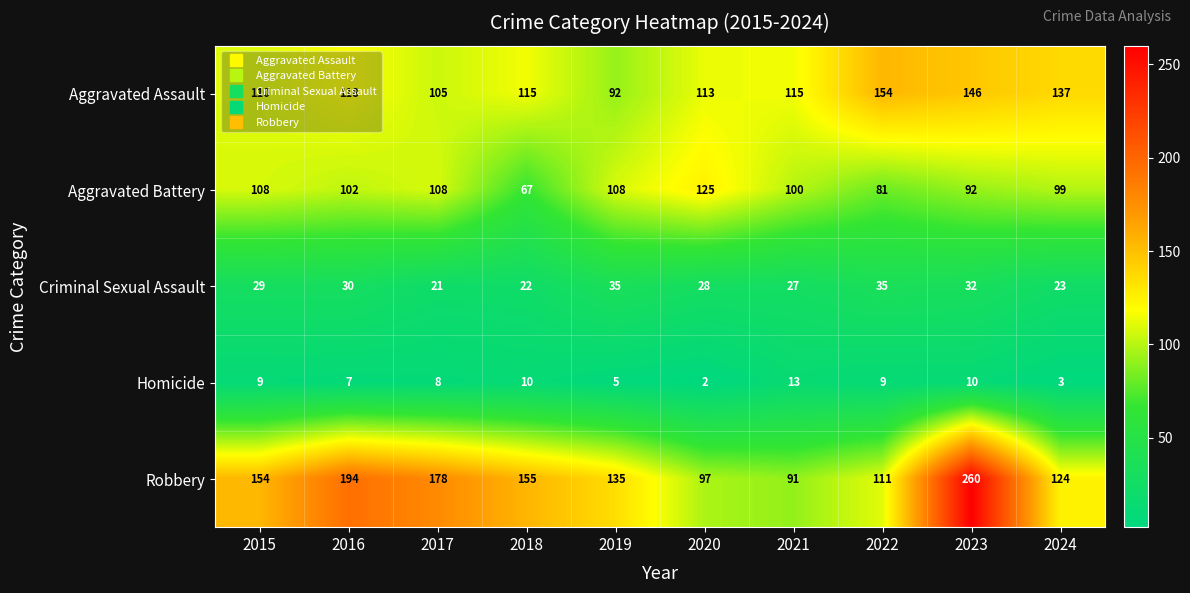

Which series has the largest total across all categories?

Robbery